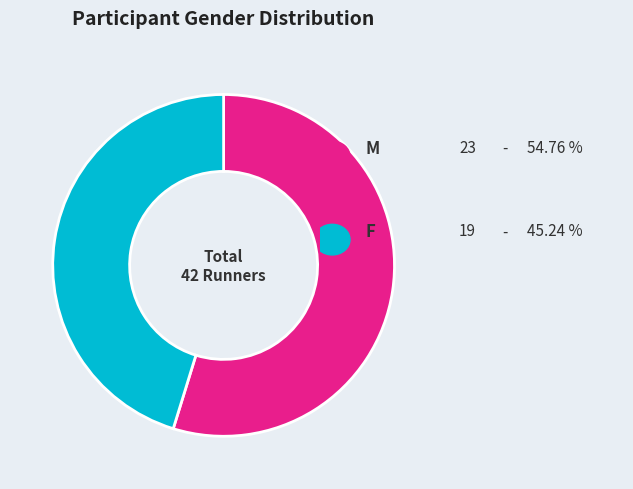

Is there any slice that represents more than half of the pie?

Yes